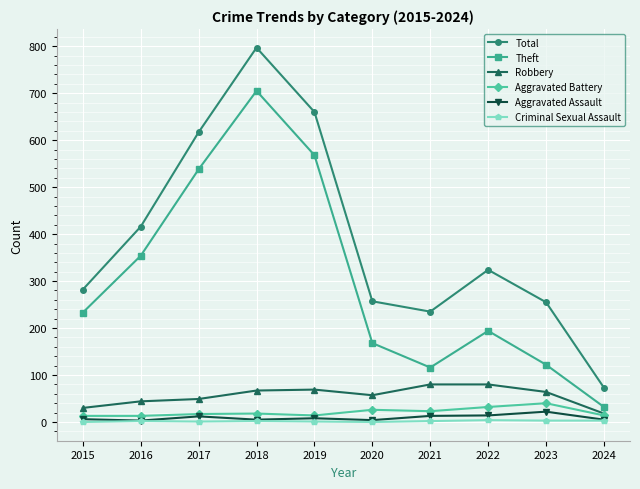

True or false: Robbery has a value of 11 at 2016.

False